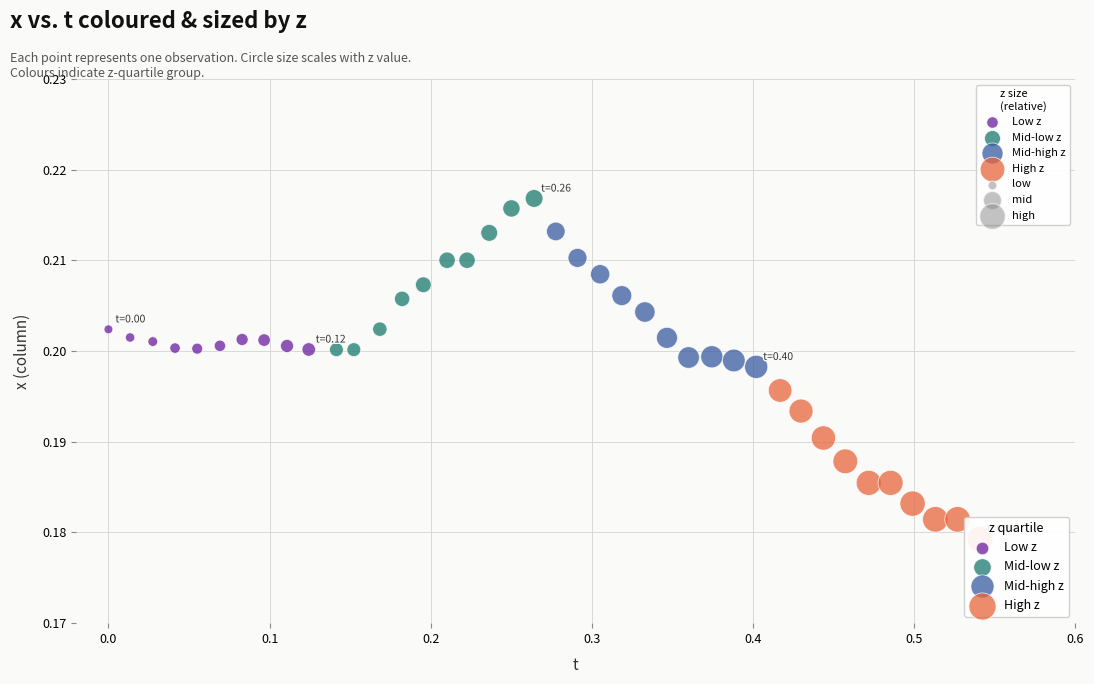

Which series reaches the minimum Y coordinate?

High z